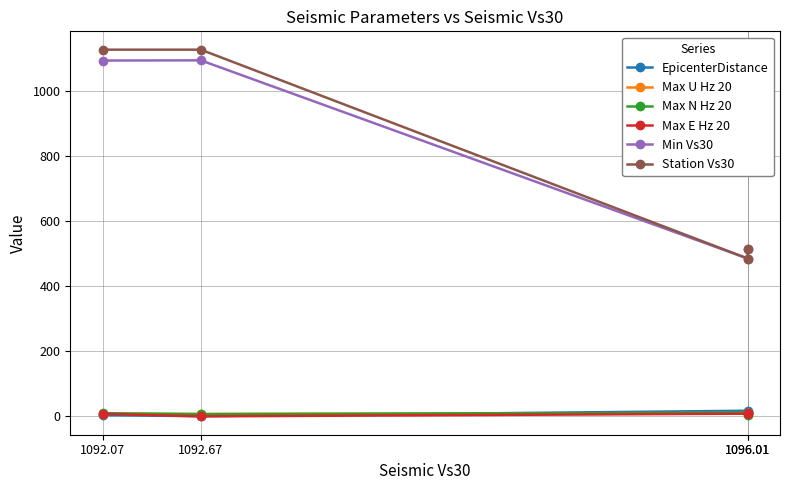

Between 1096.01 and 1096.01, which series saw the biggest shift?

Min Vs30